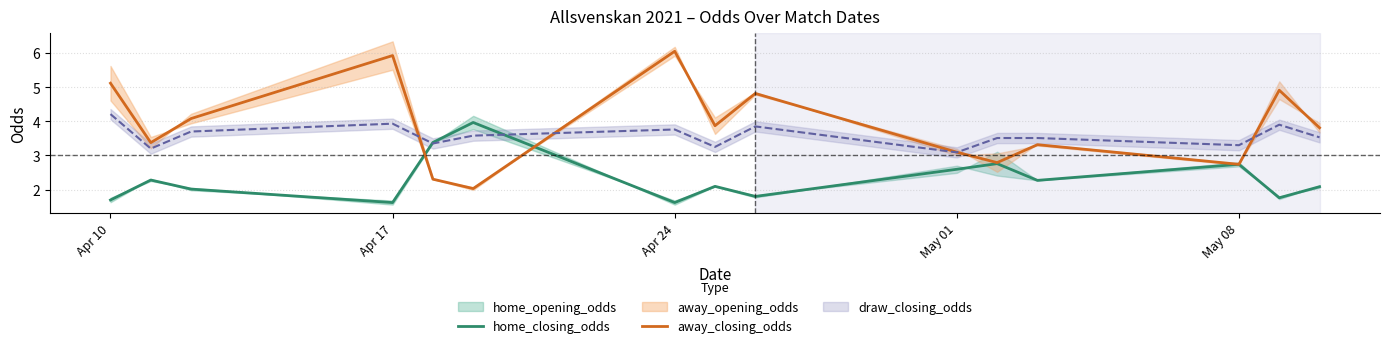

True or false: away_closing_odds and home_closing_odds intersect in this chart.

True